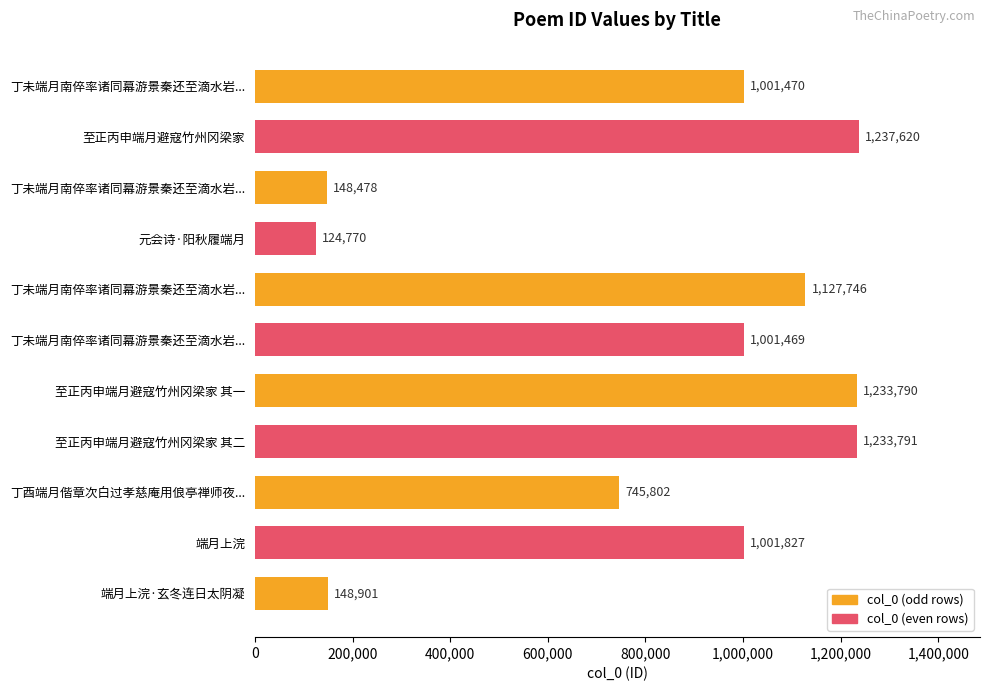

How many values are below 1001470?

5